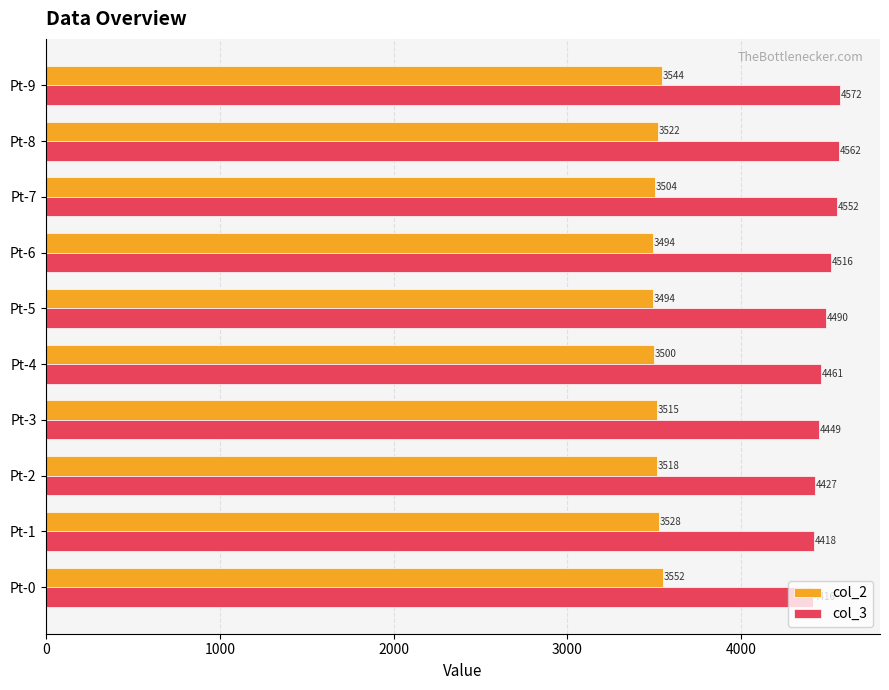

What is the difference between the maximum and minimum values in the col_2 series?

58.1